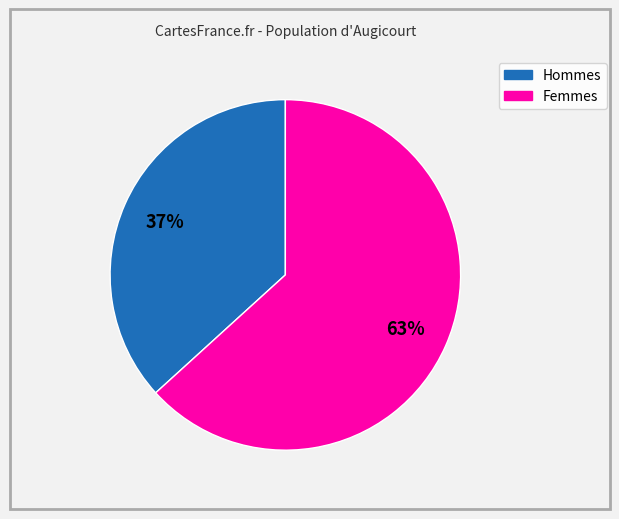

To the nearest percent, what is the average slice percentage?

50%